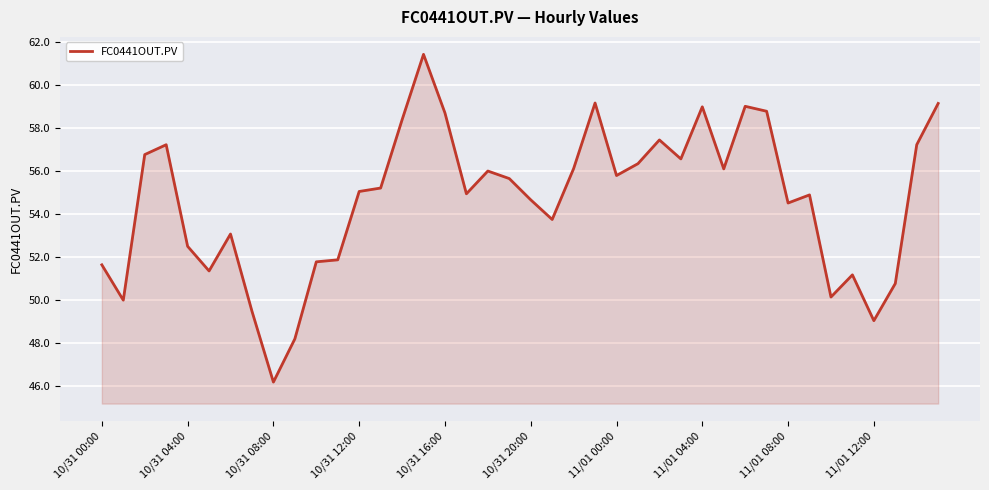

What is the greatest value displayed?

61.4